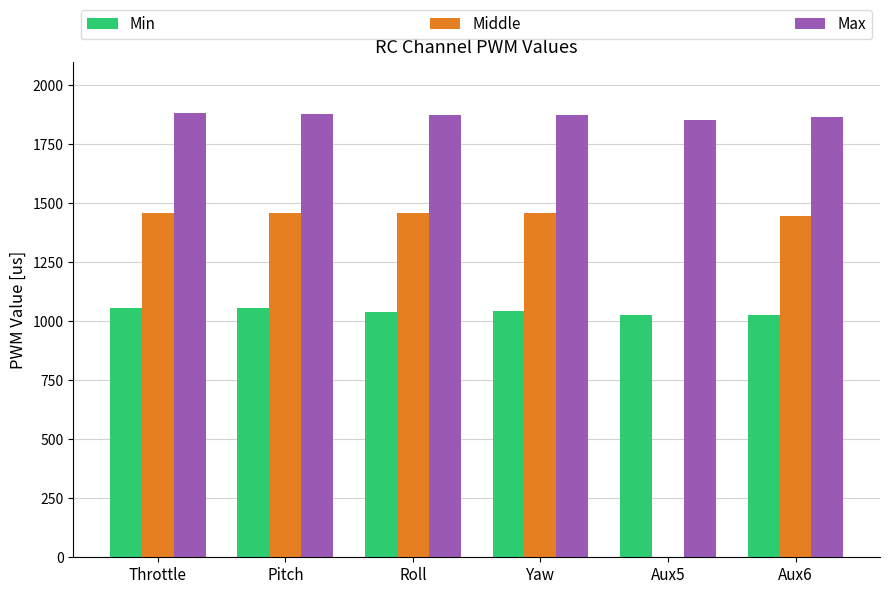

What is the maximum value for Middle?

1460